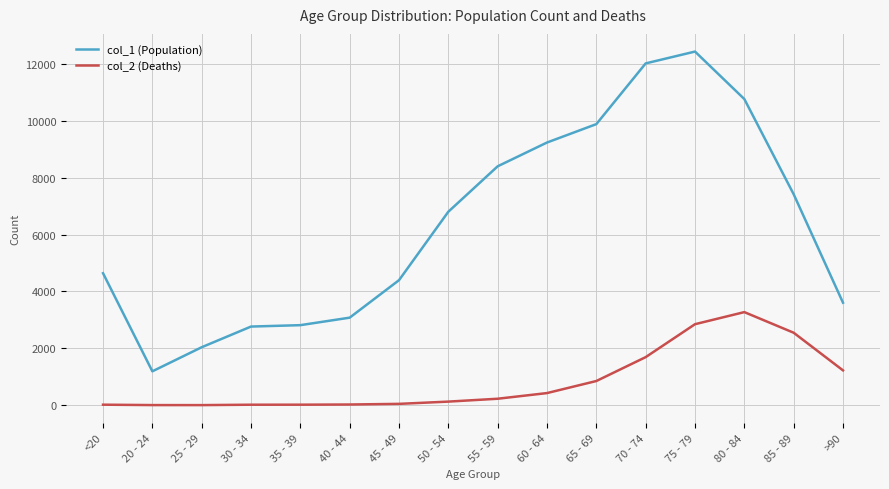

What is the lowest value of the col_2 (Deaths) series?

3